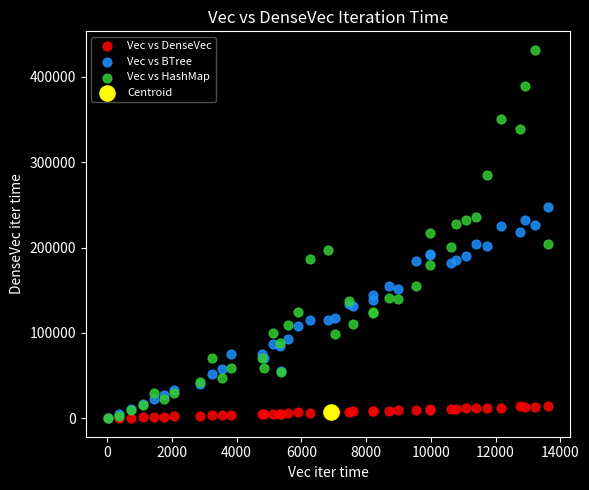

What are all the series names shown in the legend?

Vec vs DenseVec, Vec vs BTree, Vec vs HashMap, Centroid